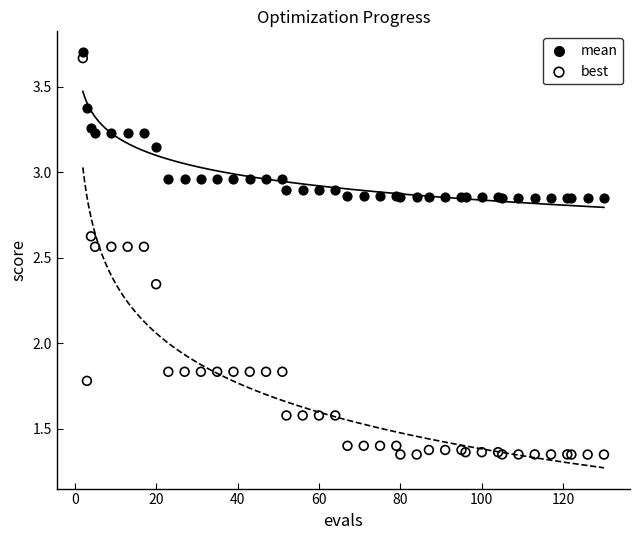

What is the X range (max minus min) for the scatter plot?

128.0